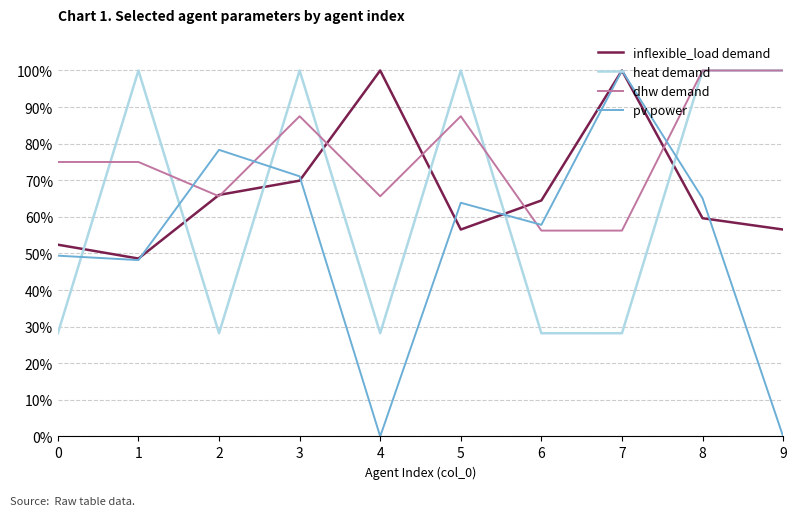

Is the value of pv power at 1 greater than the value of inflexible_load demand at 0?

No